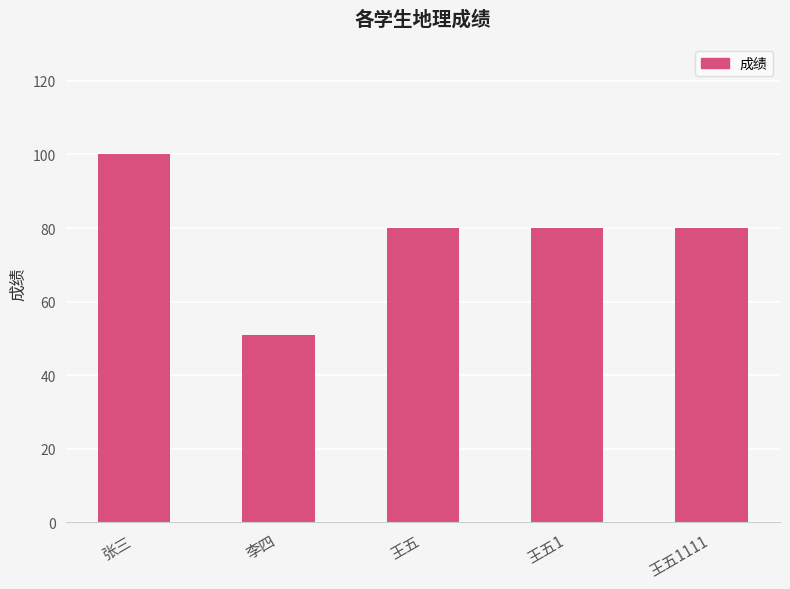

What is the sum of all values?

391